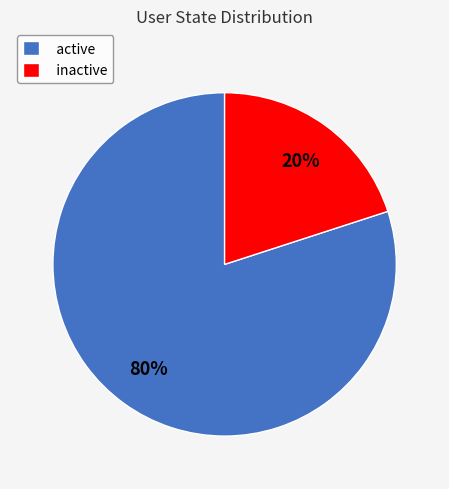

To the nearest percent, what portion does active represent?

80%